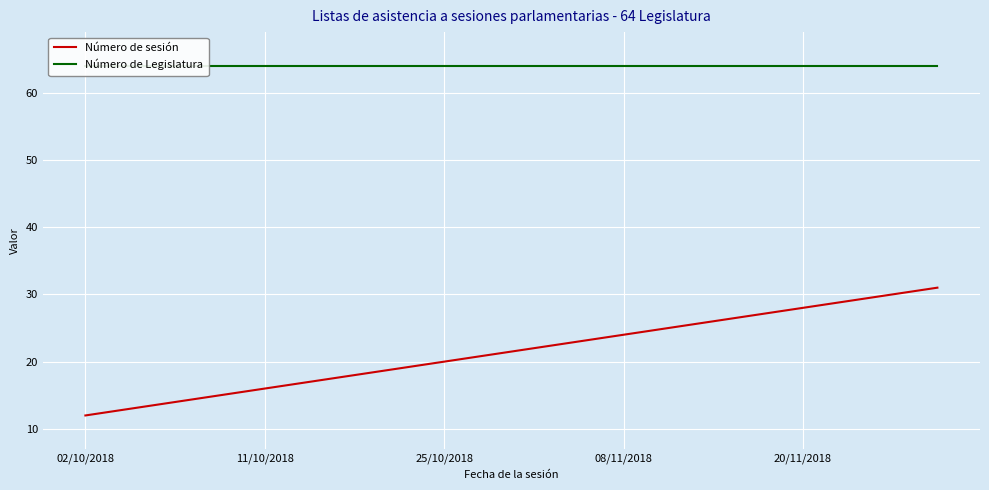

The value of Número de sesión at 20/11/2018 is 28. True or false?

True